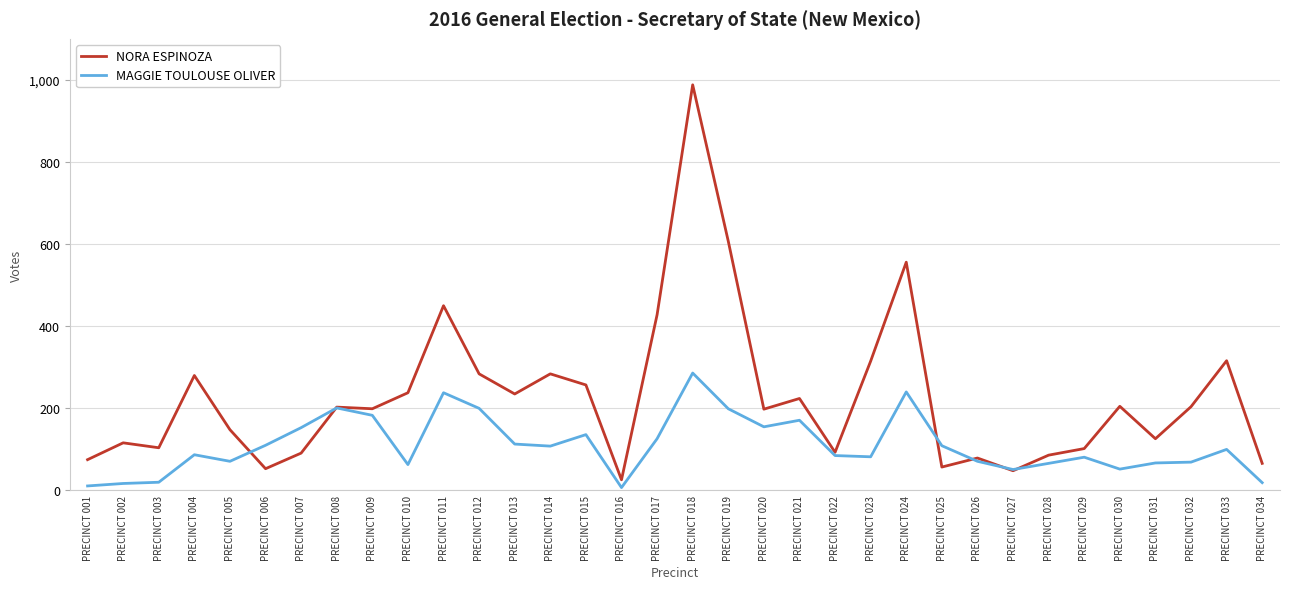

Rank the series at PRECINCT 003 from highest to lowest value.

NORA ESPINOZA, MAGGIE TOULOUSE OLIVER